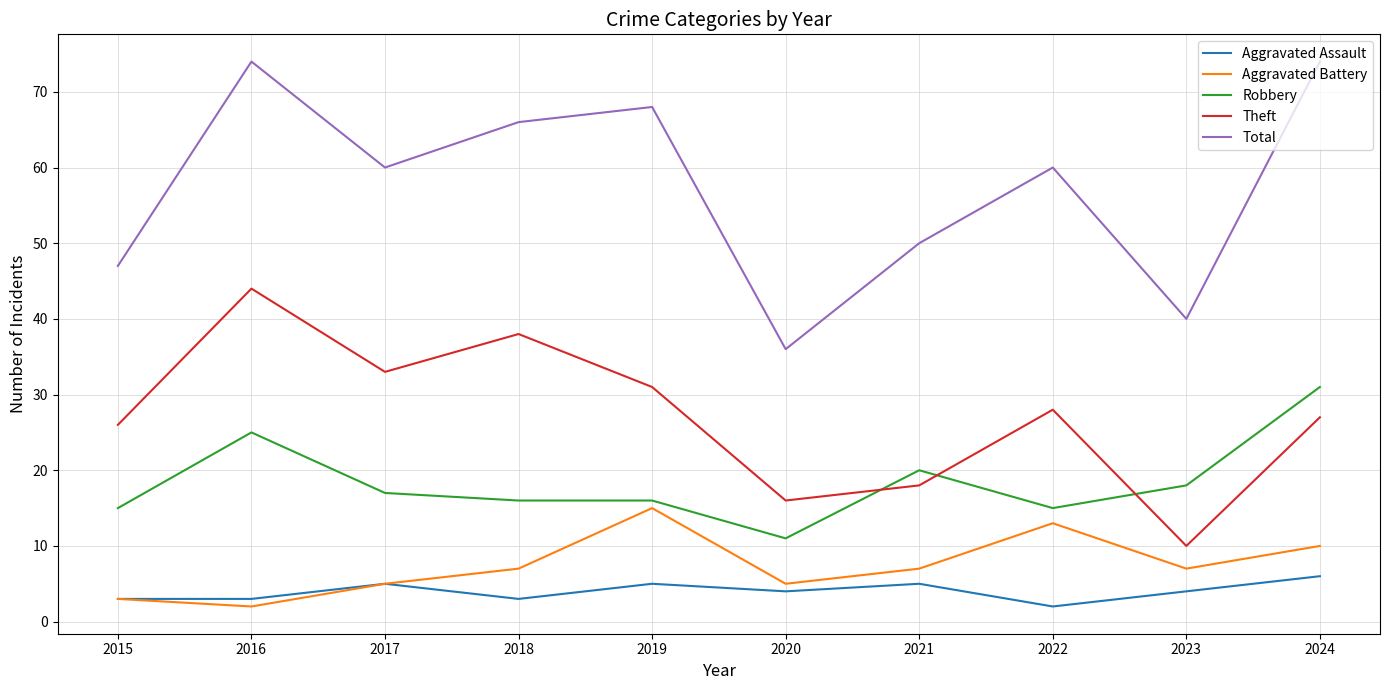

True or false: Total has a value of 50 at 2020.

False